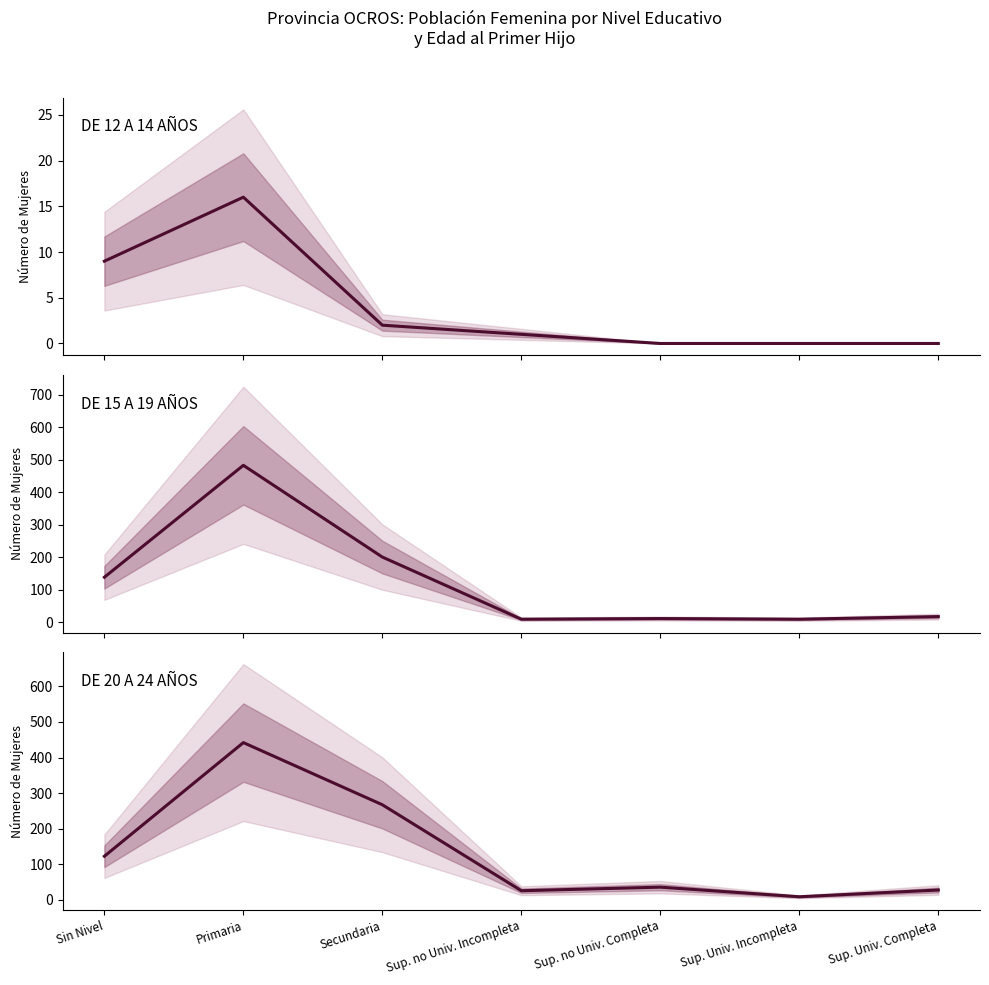

Does the chart have visible grid lines?

No